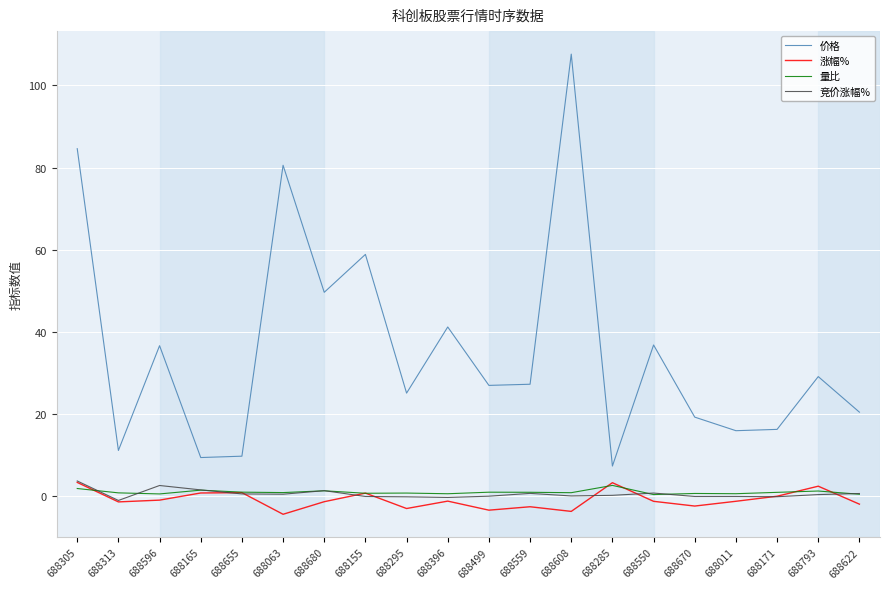

Does the chart have visible grid lines?

Yes